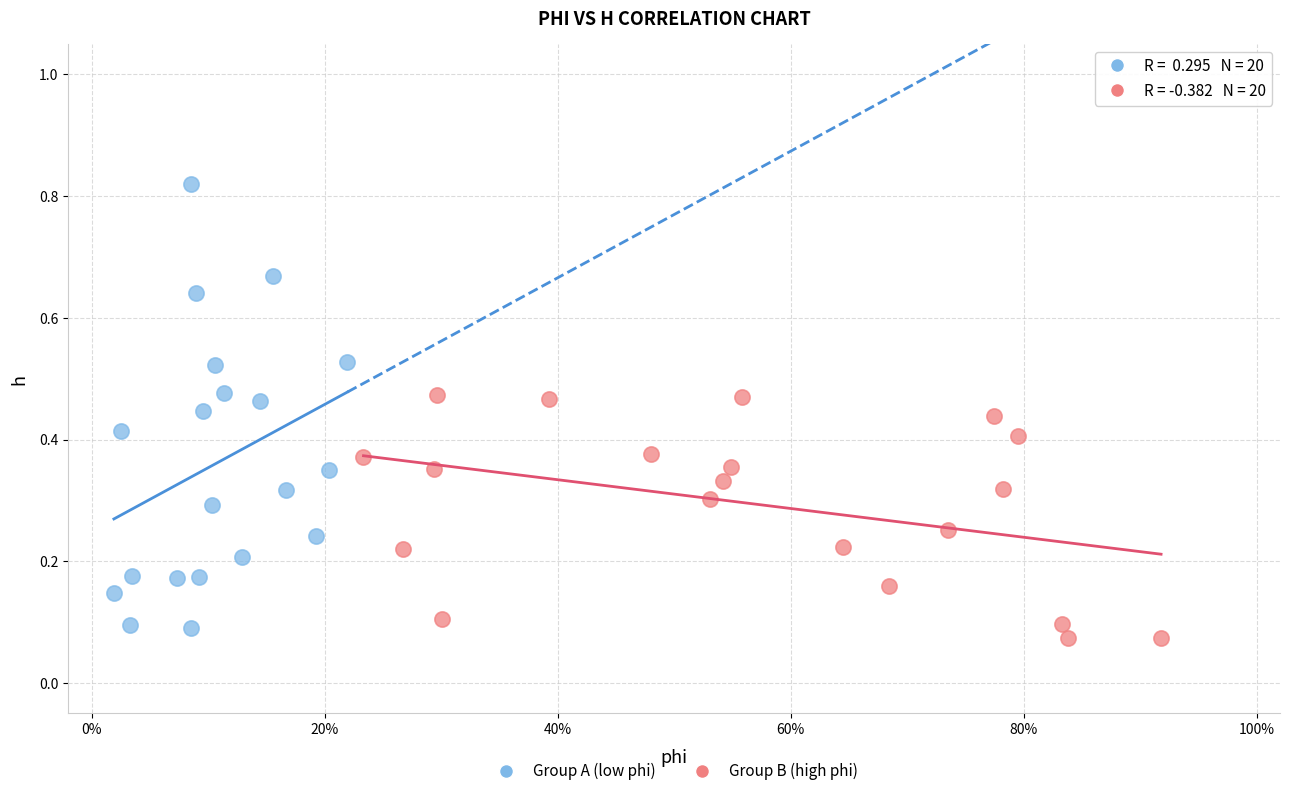

What are all the series names shown in the legend?

Group A (low phi), Group B (high phi)